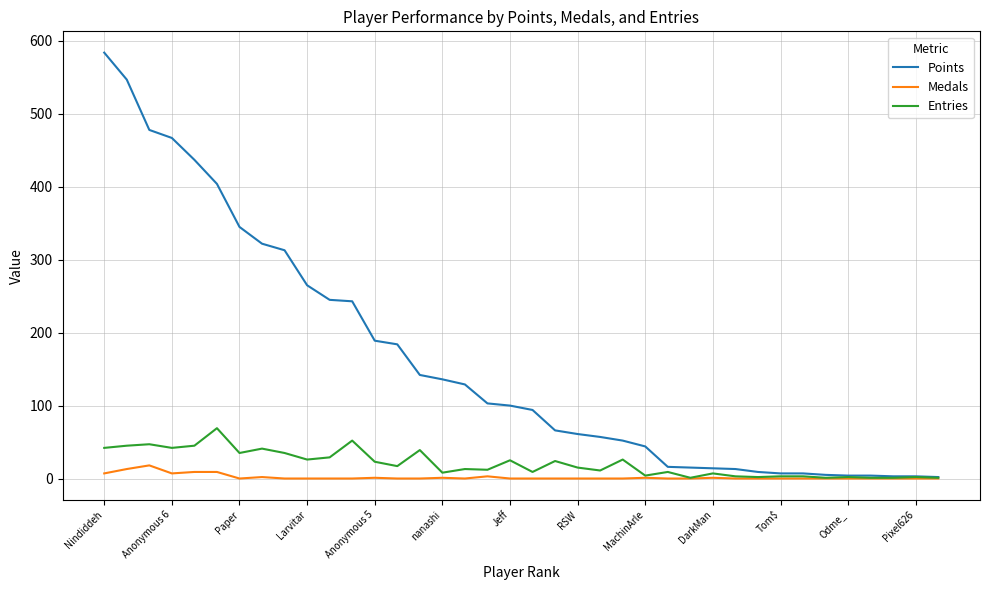

Which series has the largest range (max minus min)?

Points